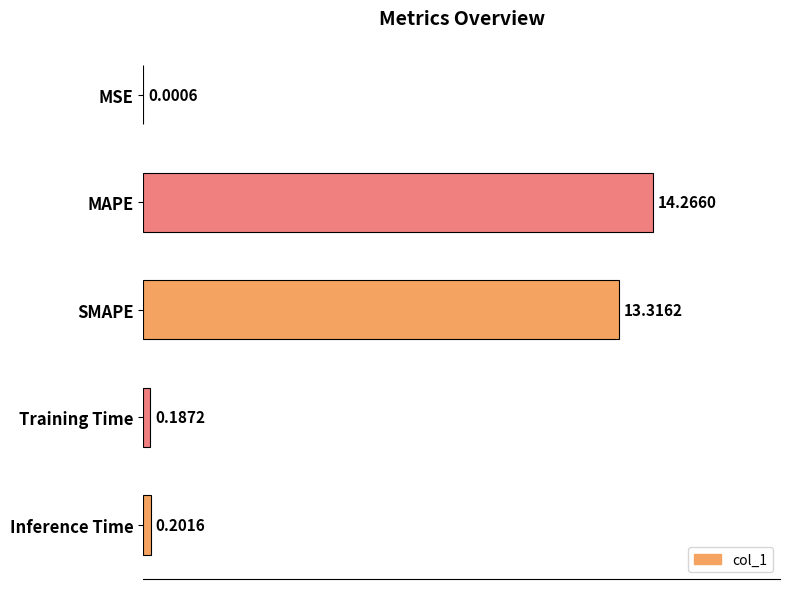

At which category does the chart reach its peak across all series?

MAPE